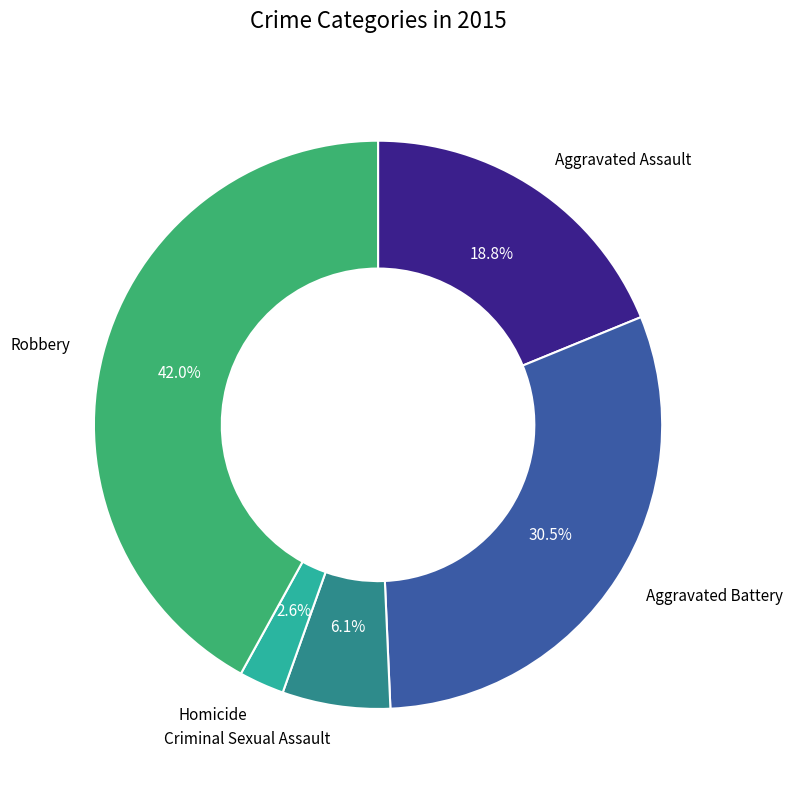

Rank the categories by value from lowest to highest.

Homicide, Criminal Sexual Assault, Aggravated Assault, Aggravated Battery, Robbery